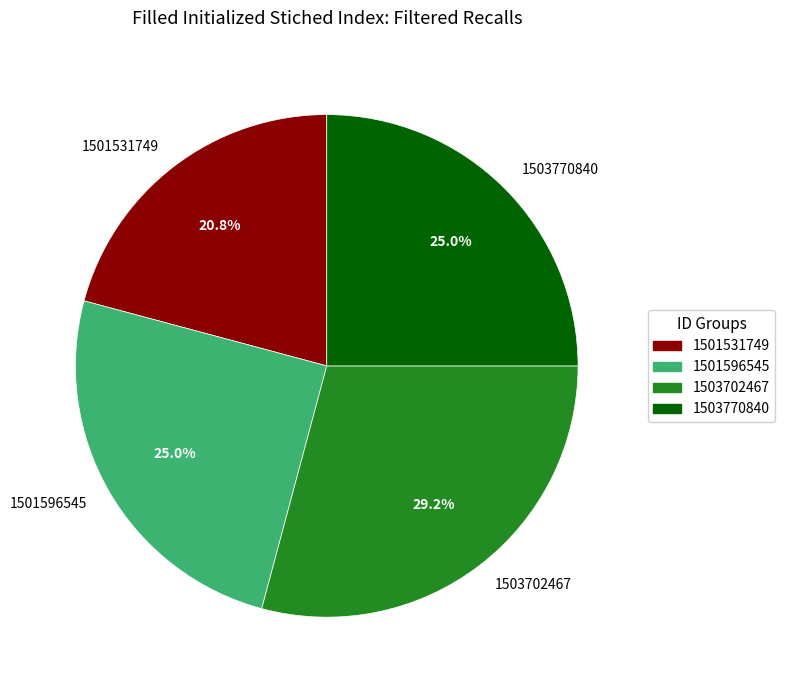

Does 1503702467 represent more than half of the total?

No